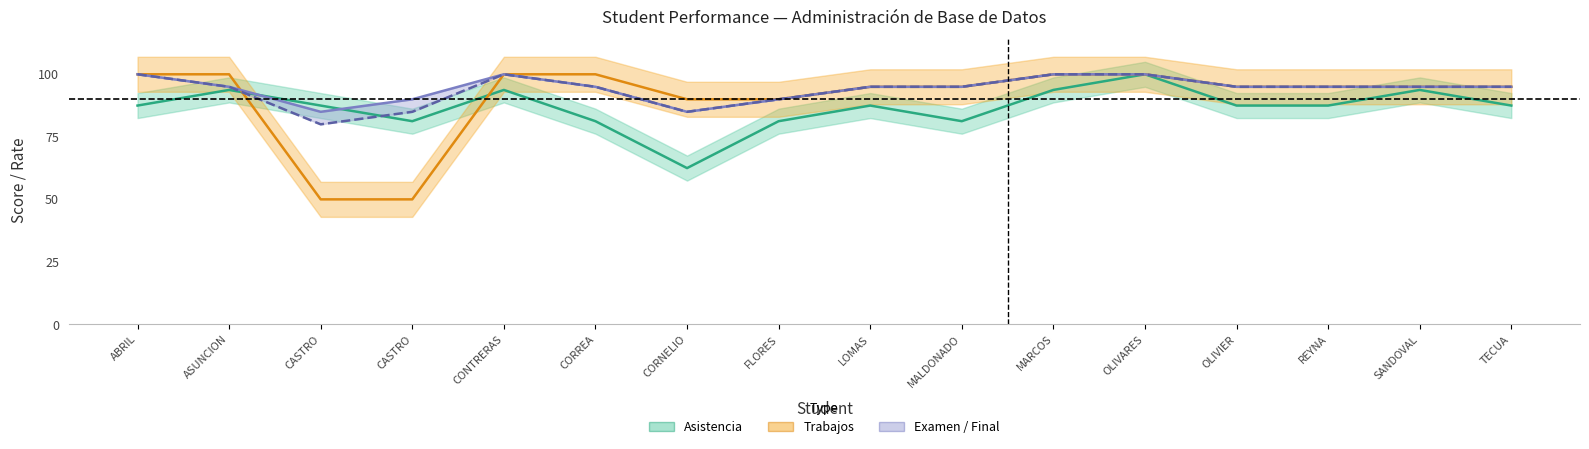

Where is Final nearest to the value 90?

FLORES